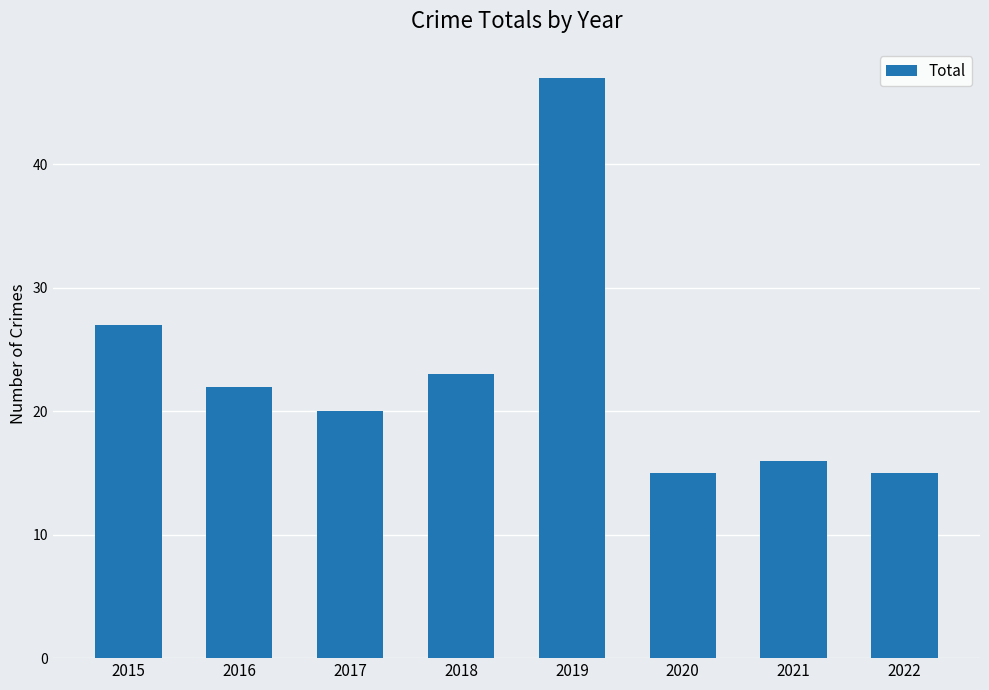

How many data points are less than 22?

4